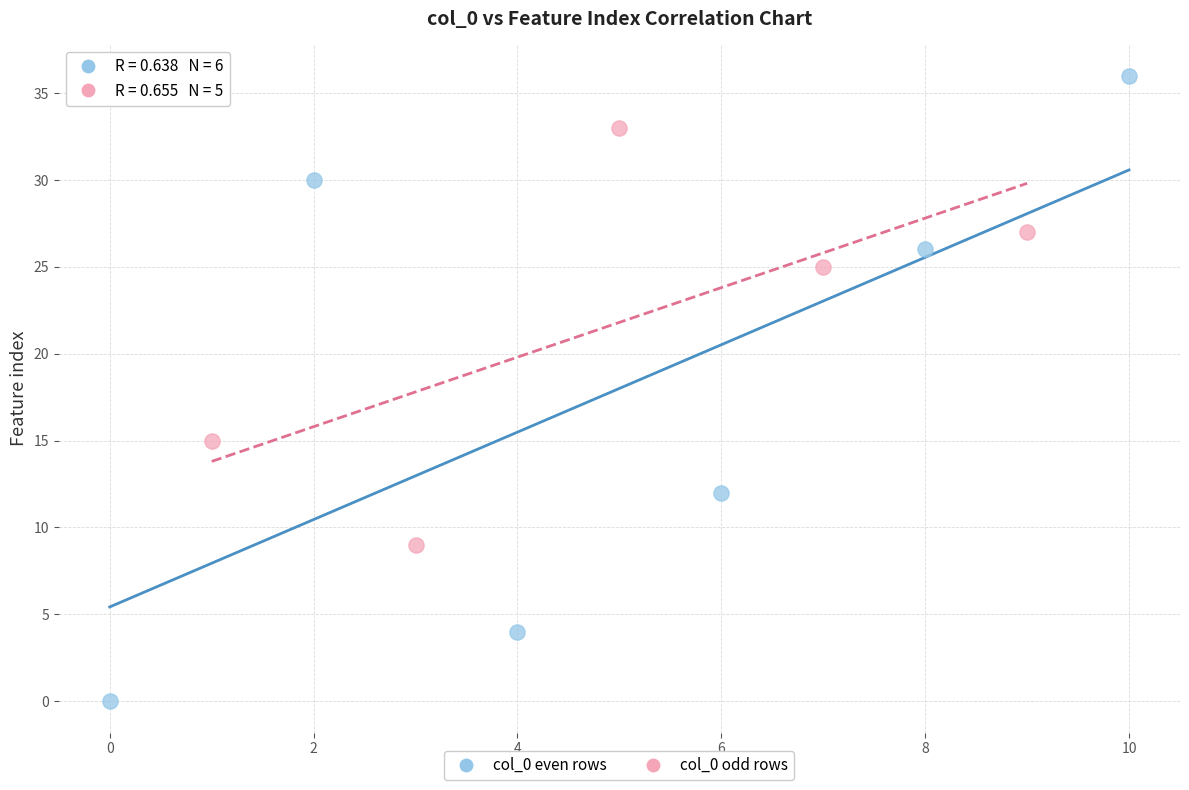

Which series reaches the minimum Y coordinate?

col_0 even rows